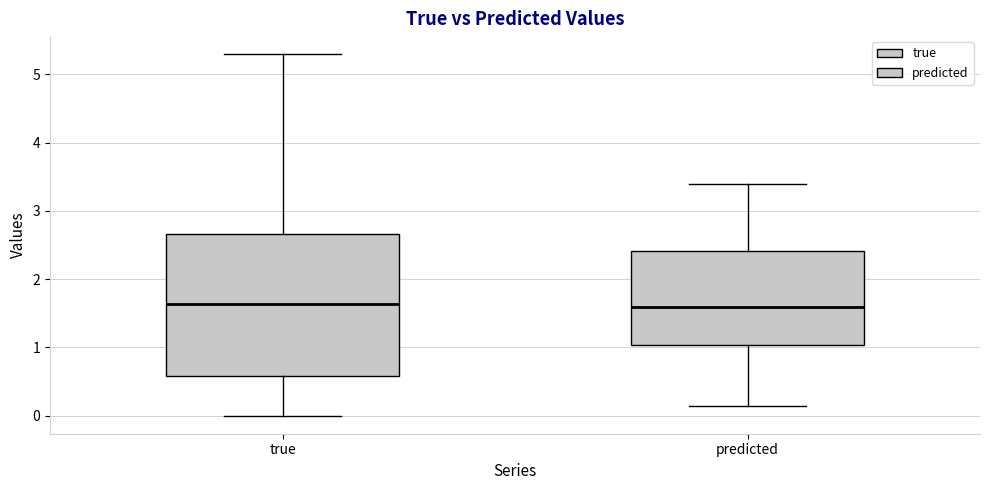

Reading left to right, read every box against the y-axis: the position of its median line, the range the box covers, and the ends of its whiskers. The values are not printed on the chart, so give them approximately, as read against the axis.

true: median 1.6, box 0.6 to 2.7, whiskers 0.0 to 5.3
predicted: median 1.6, box 1.0 to 2.4, whiskers 0.1 to 3.4